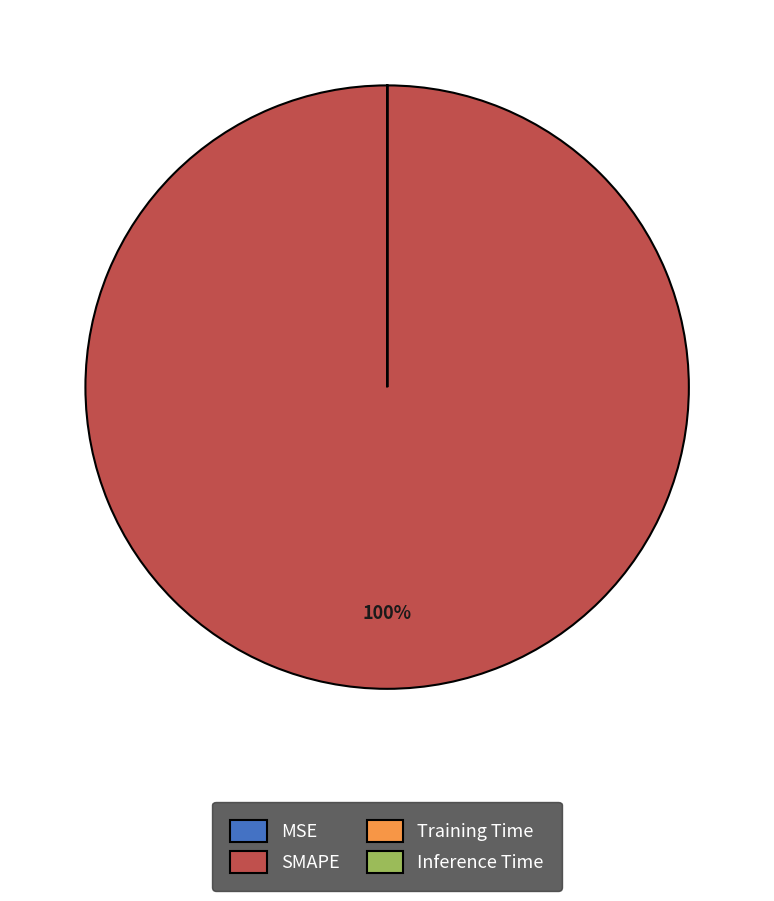

The SMAPE slice represents 100% of the pie. True or false?

True